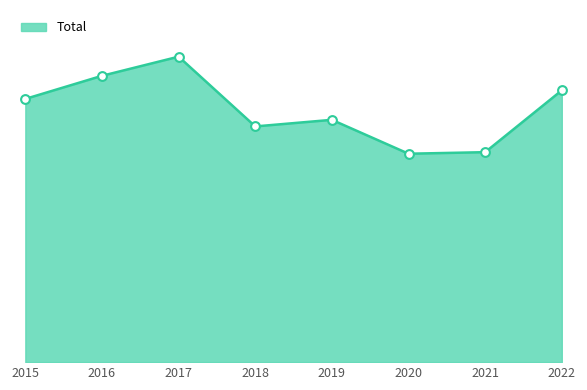

Between 2021 and 2017, which is larger?

2017